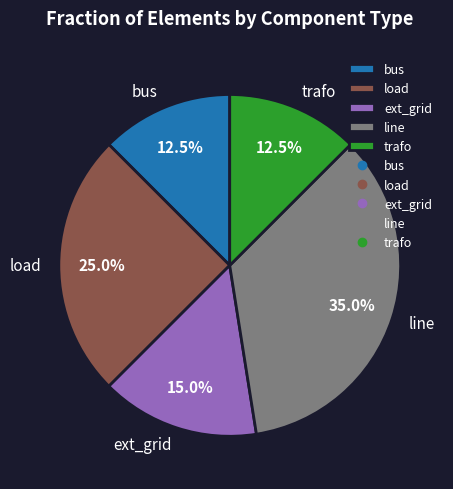

Approximately how many times larger is the value at bus compared to line?

0.4